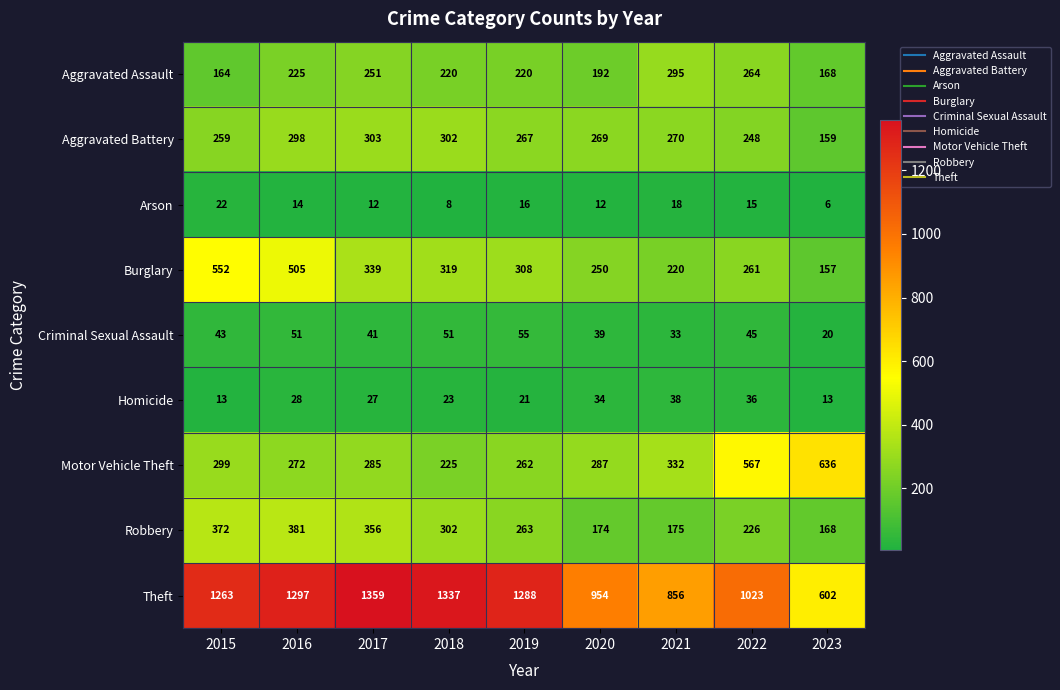

Where is Aggravated Battery nearest to the value 231?

2022